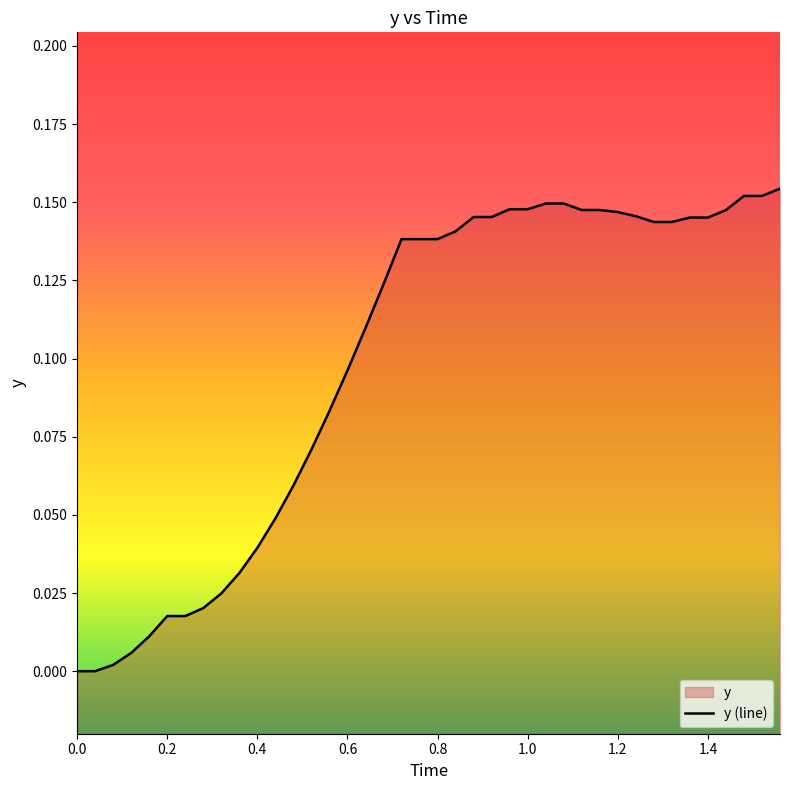

The value at 1.6 is 0.0. True or false?

True